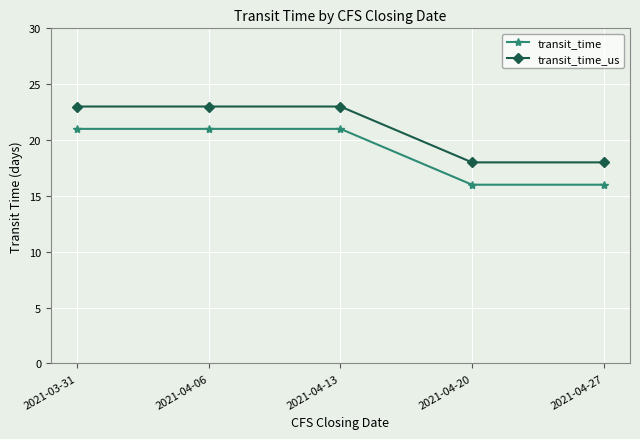

True or false: transit_time_us has more than 1 interior local peaks.

False